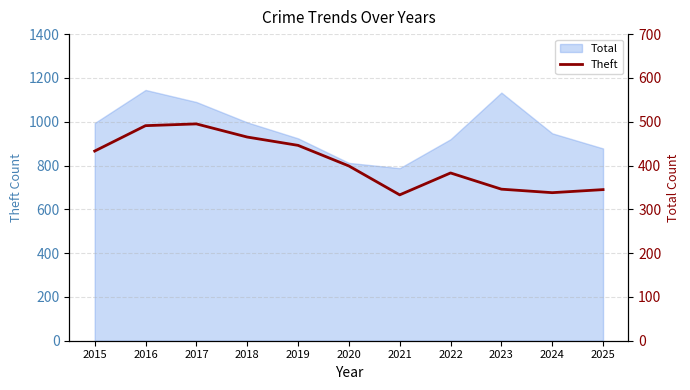

How many values are below 399?

5